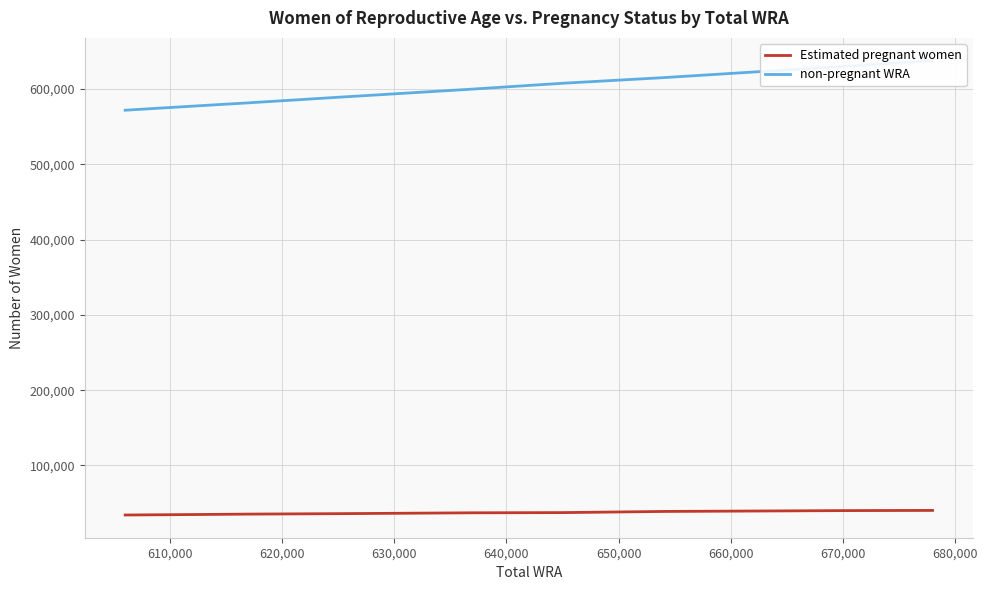

List the series in order of their overall mean, lowest first.

Estimated pregnant women, non-pregnant WRA